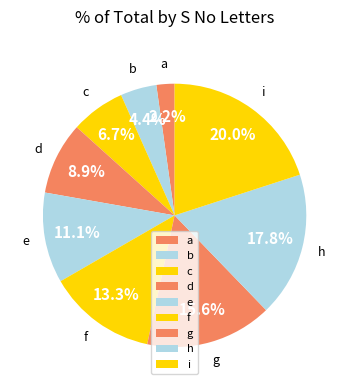

Is the sum of c and g greater than half?

No